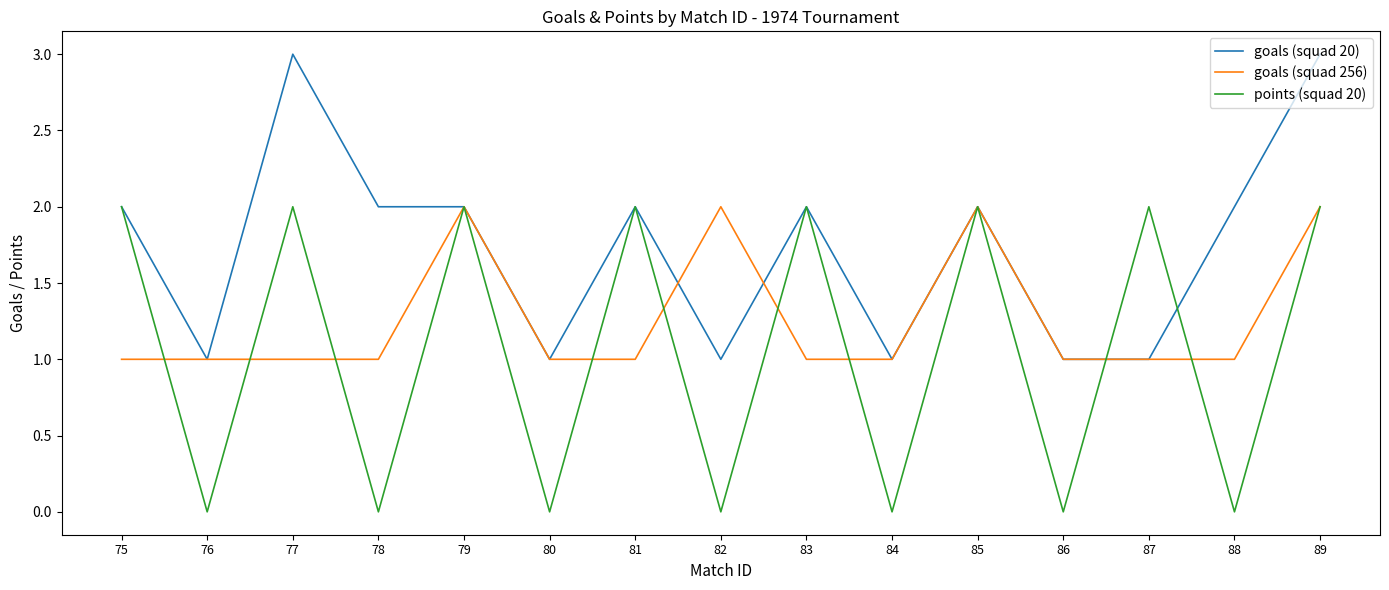

Reading left to right, list all the values displayed in this chart.

goals (squad 20): 75=2	76=1	77=3	78=2	79=2	80=1	81=2	82=1	83=2	84=1	85=2	86=1	87=1	88=2	89=3
goals (squad 256): 75=1	76=1	77=1	78=1	79=2	80=1	81=1	82=2	83=1	84=1	85=2	86=1	87=1	88=1	89=2
points (squad 20): 75=2	76=0	77=2	78=0	79=2	80=0	81=2	82=0	83=2	84=0	85=2	86=0	87=2	88=0	89=2